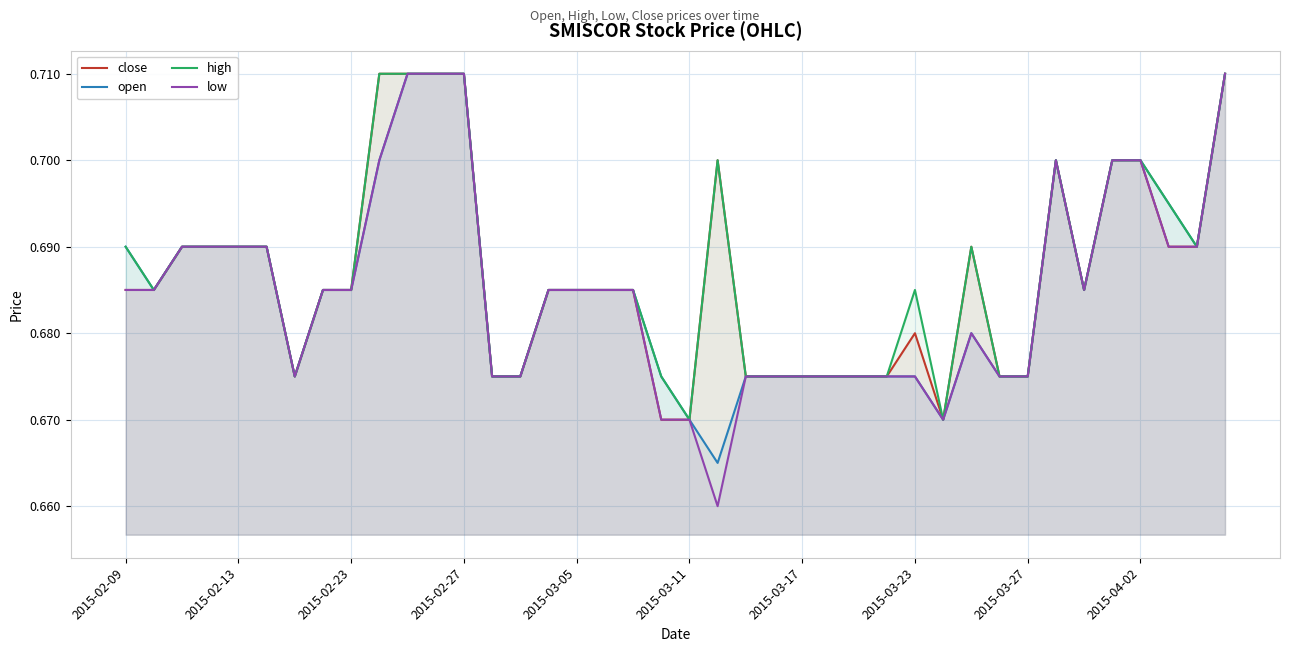

Read the high value at 26.

0.7